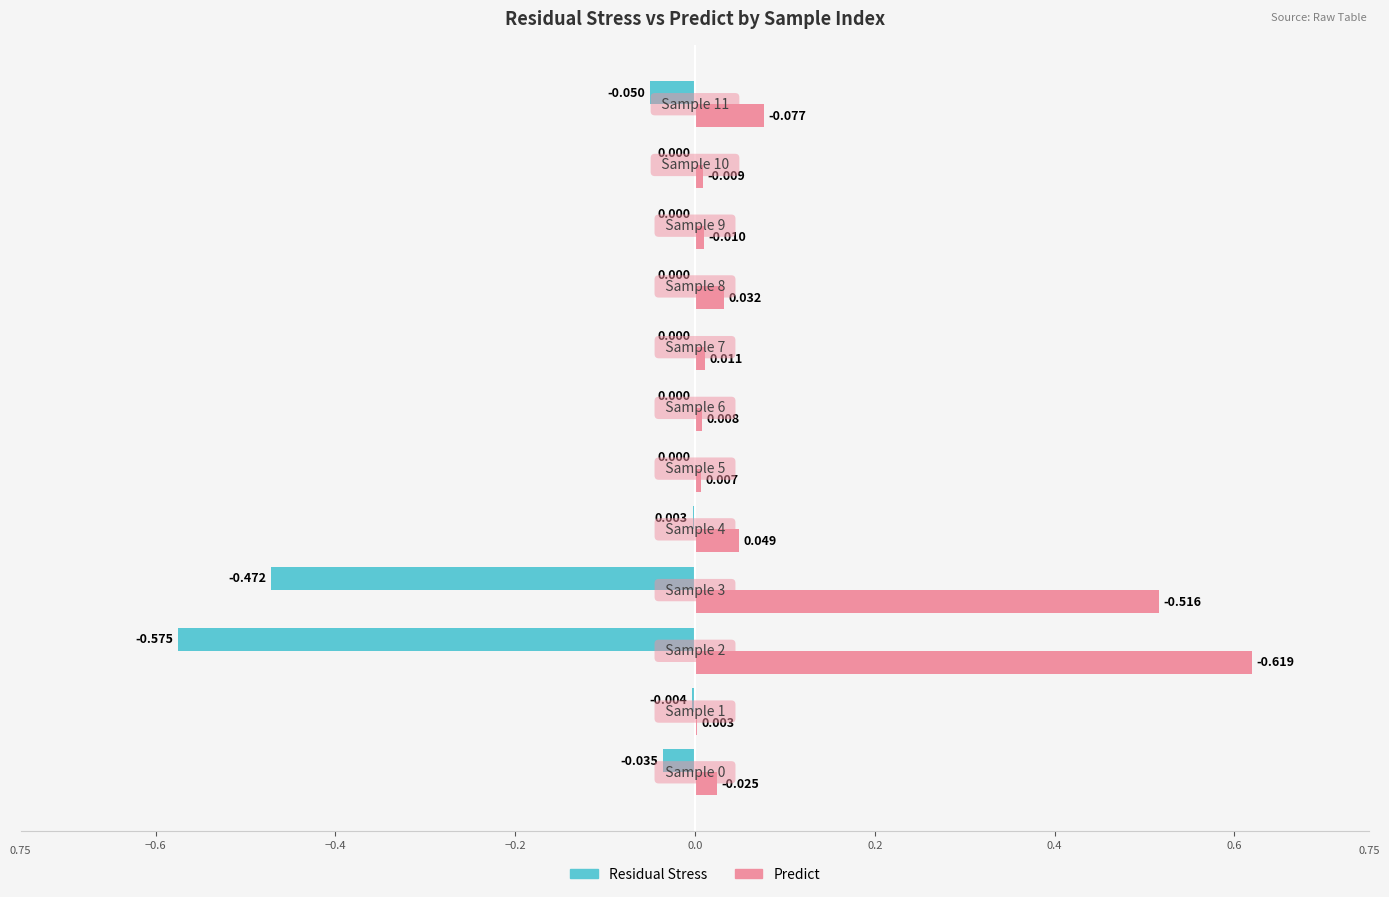

Which series has the largest total across all categories?

Predict